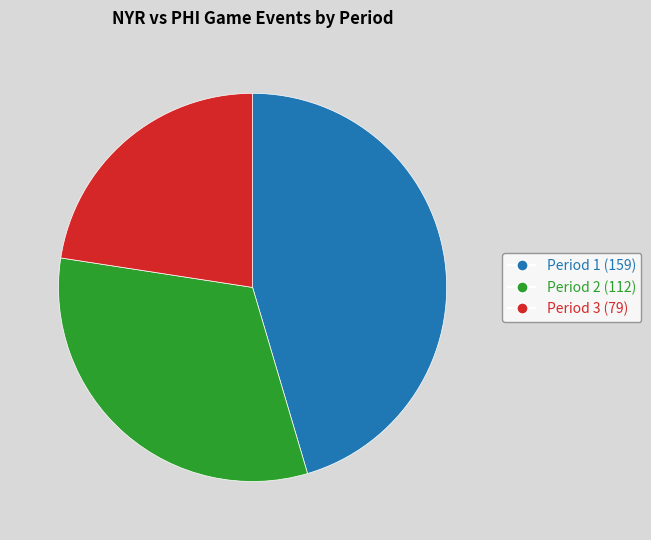

Rank the categories by value from highest to lowest.

Period 1, Period 2, Period 3